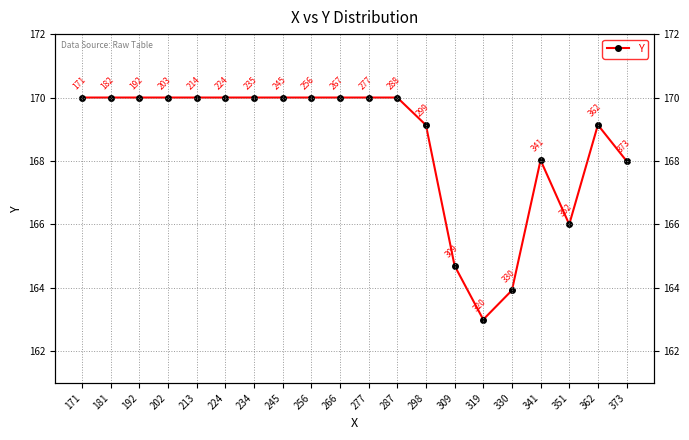

What is the sum of all values?

3371.9